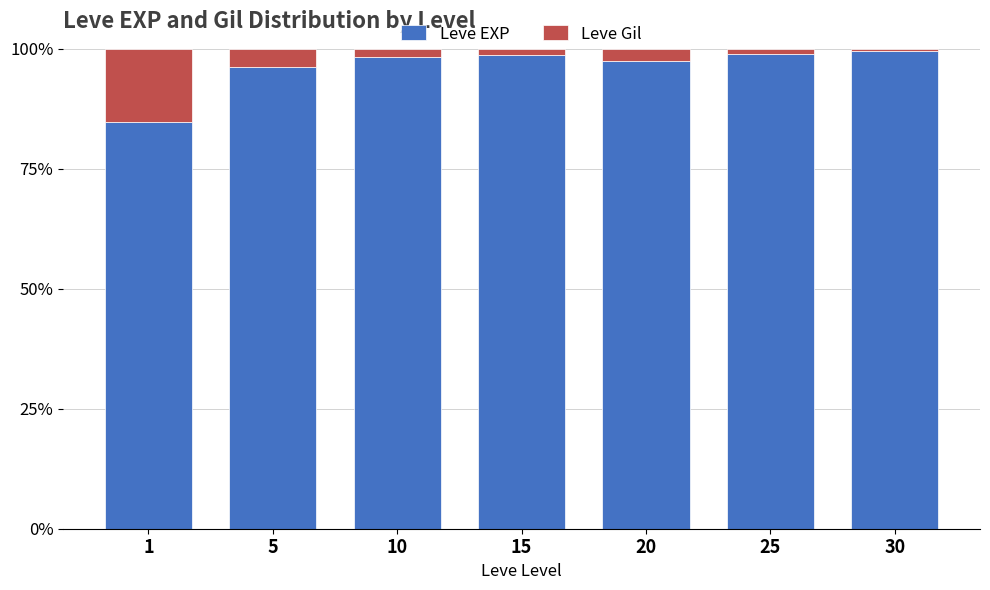

What is the difference between the maximum and minimum values in the Leve EXP series?

14.7